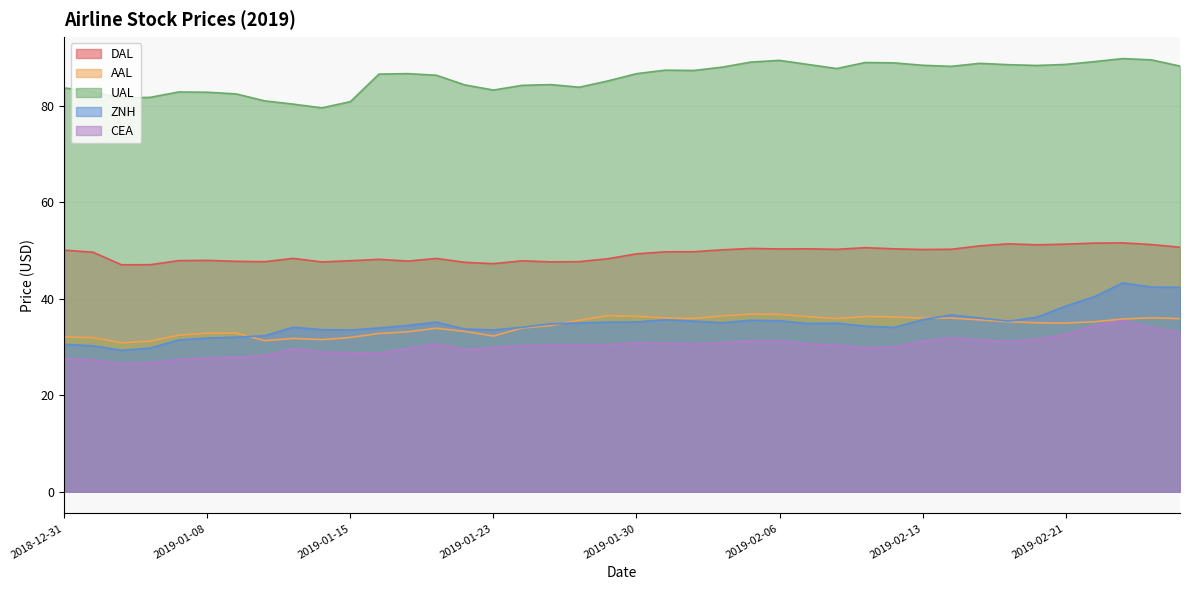

Which category has the highest value in the DAL series?

2019-02-25